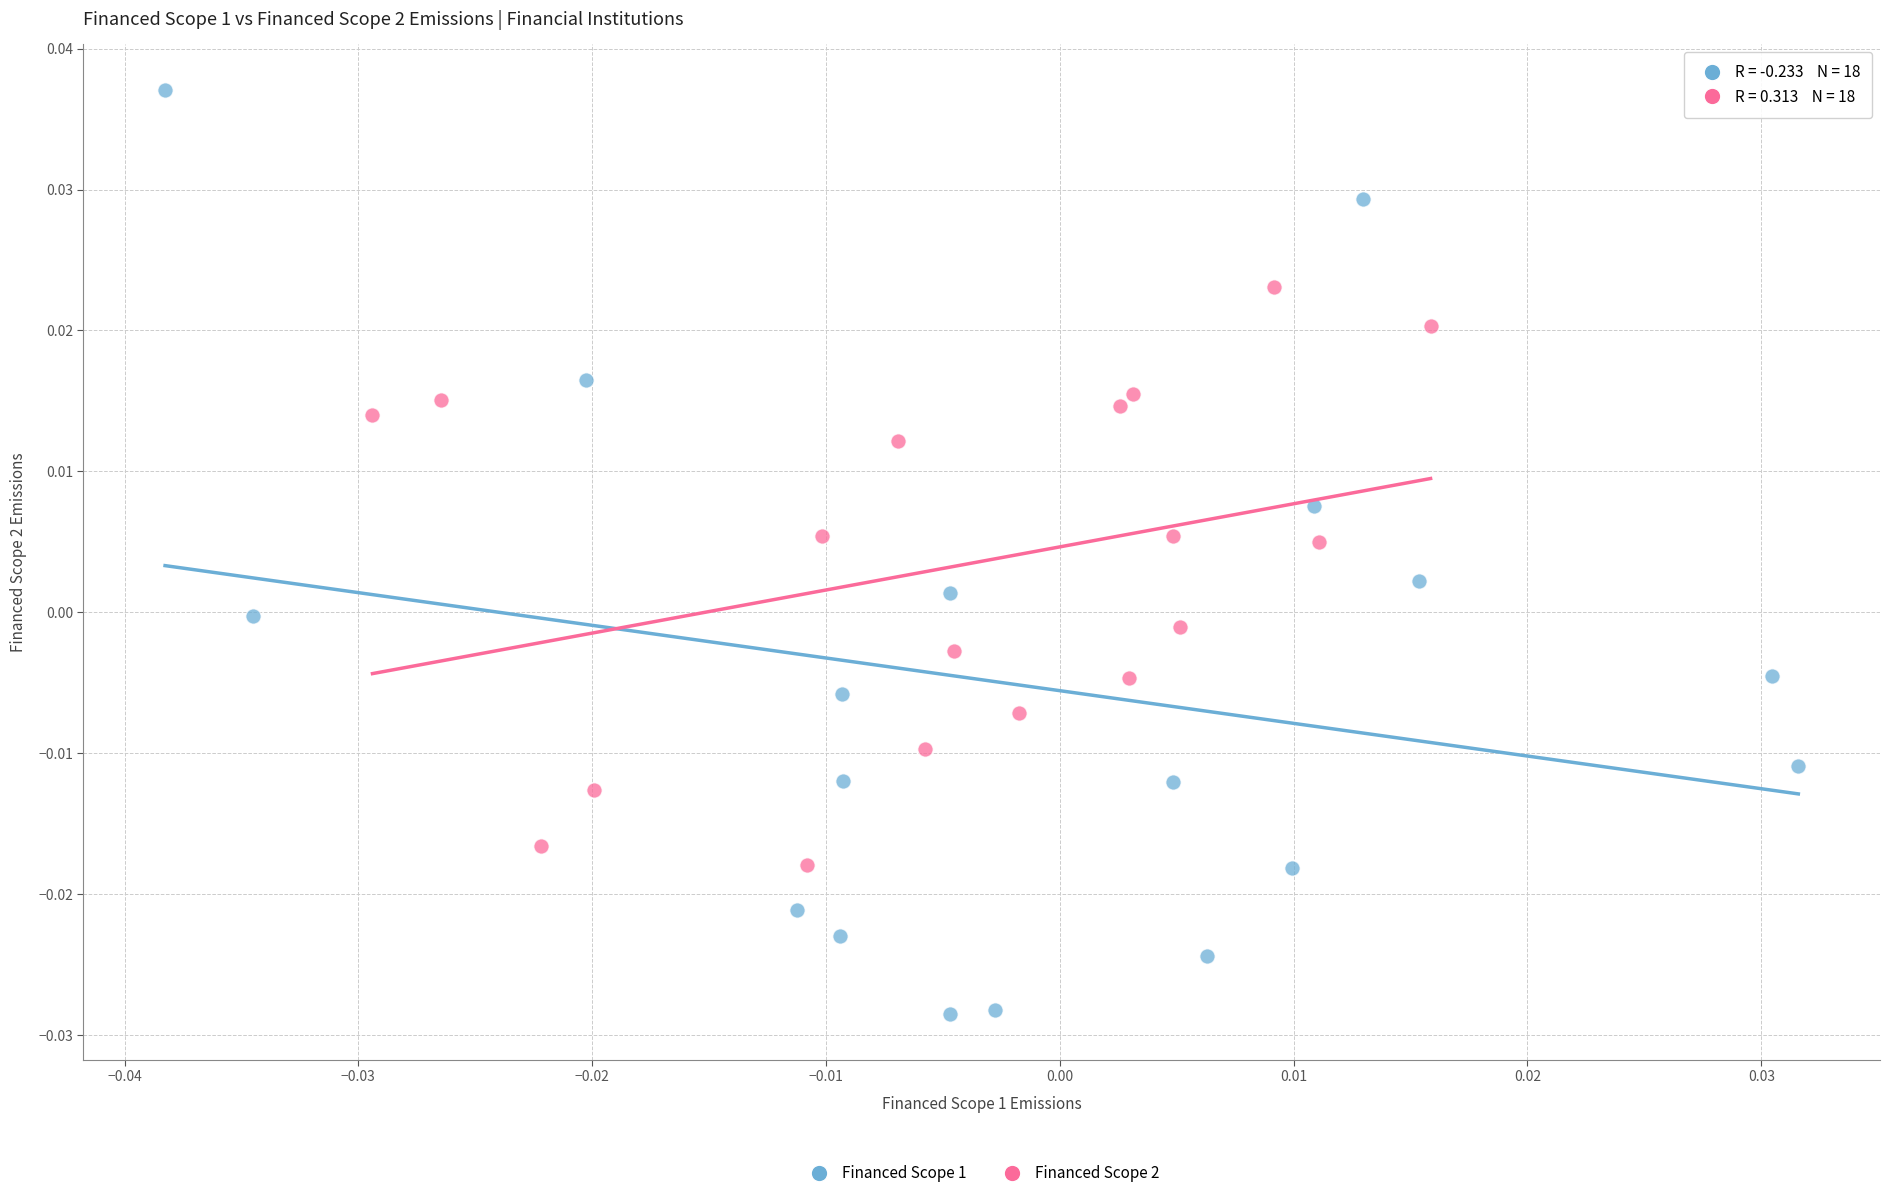

Which series reaches the minimum Y coordinate?

Financed Scope 1